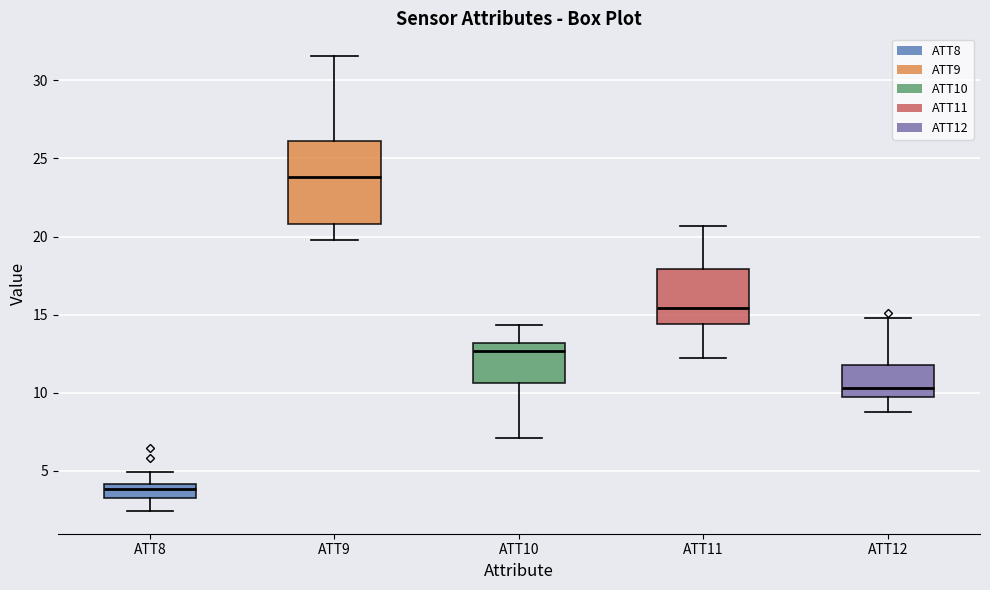

Where does the upper whisker of the box for ATT9 end on the y-axis? The values are not printed on the chart, so give them approximately, as read against the axis.

31.5